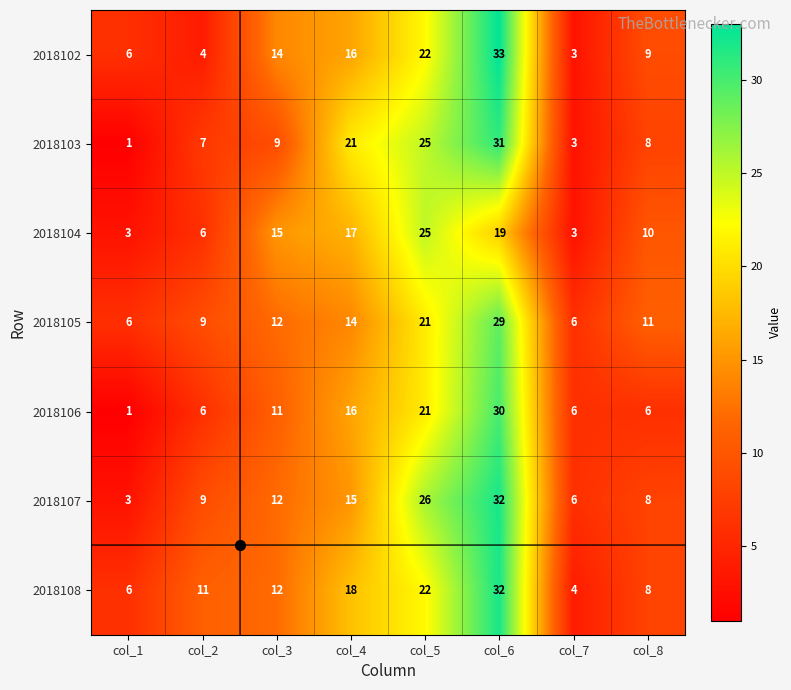

Which series has the largest total across all categories?

2018108